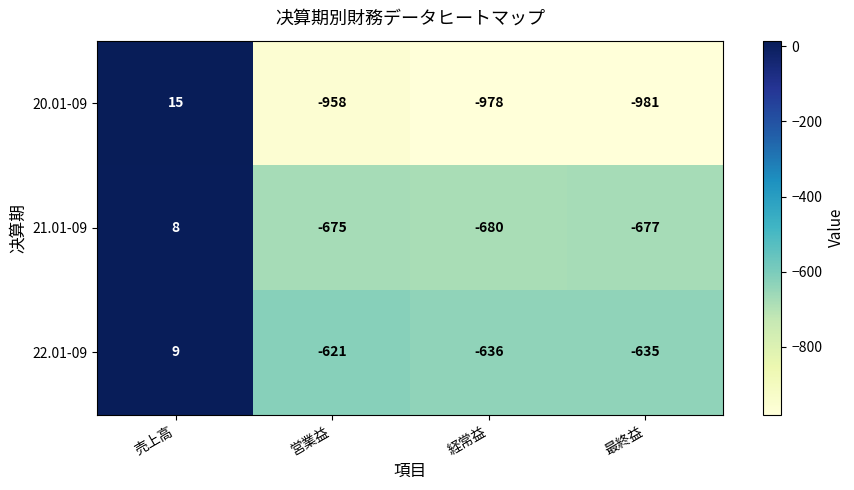

Reading left to right, what are all the values shown in this chart?

20.01-09: 15	-958	-978	-981
21.01-09: 8	-675	-680	-677
22.01-09: 9	-621	-636	-635